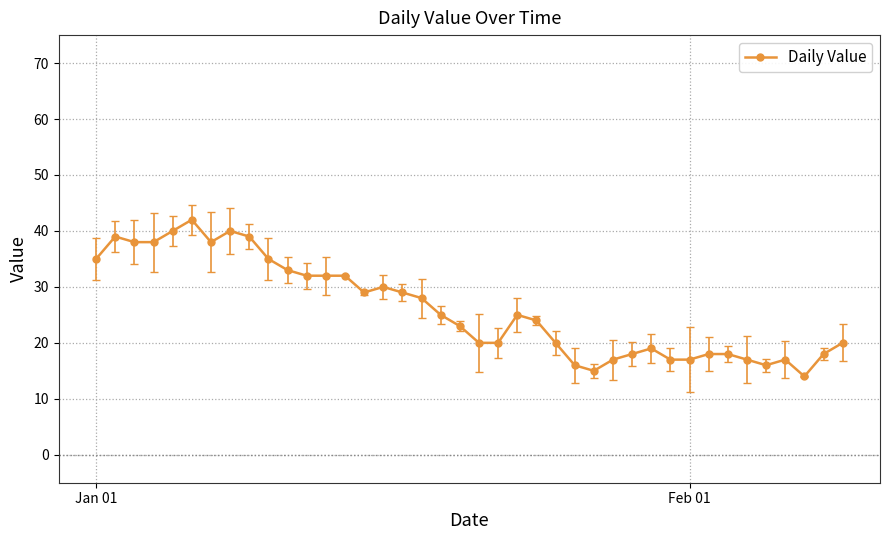

What is the minimum value shown in the chart?

14